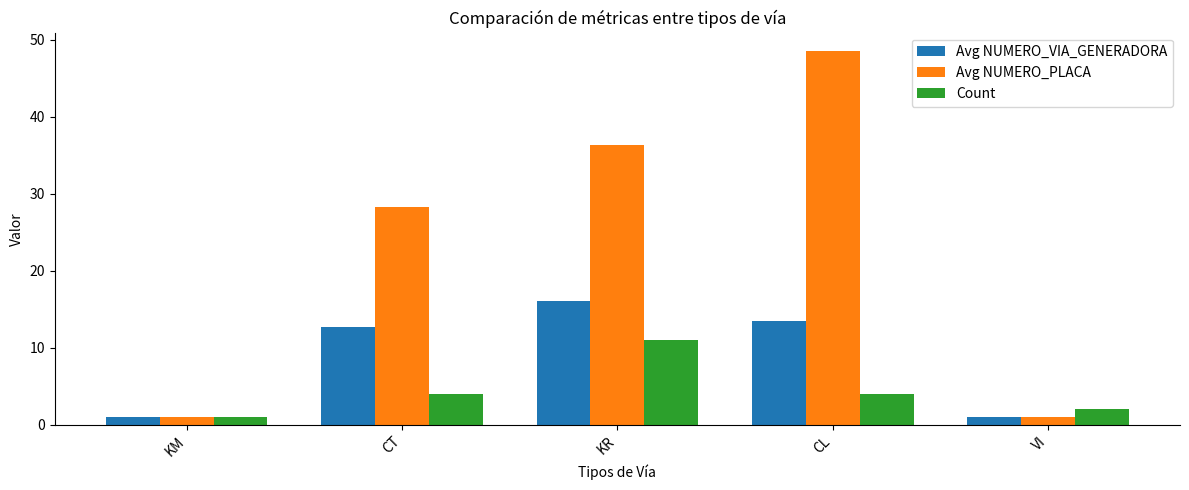

What is the maximum value for Avg NUMERO_VIA_GENERADORA?

16.1